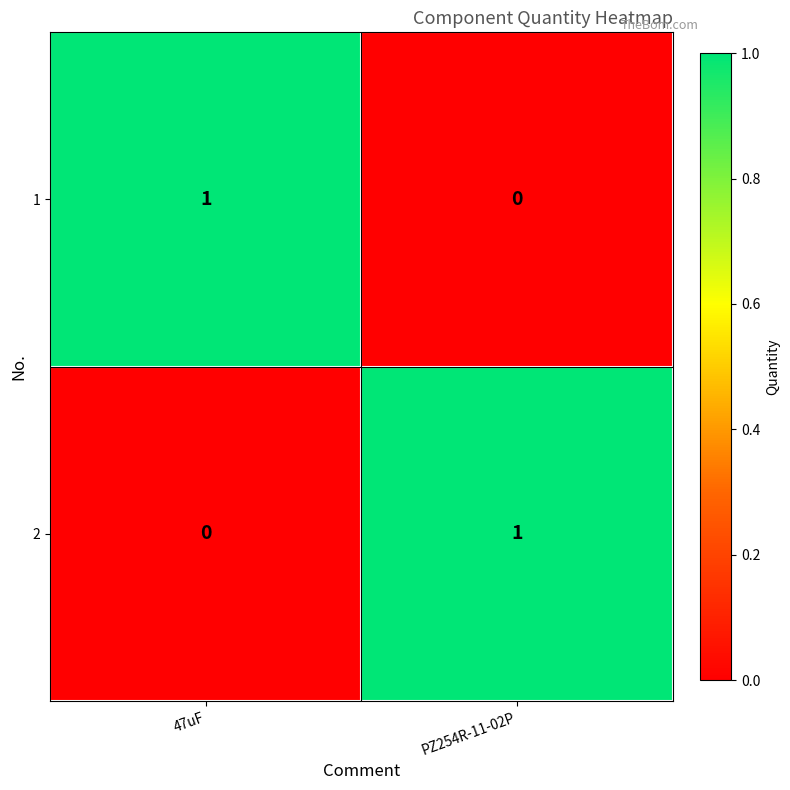

Reading left to right, what are all the values shown in this chart?

1: 47uF=1	PZ254R-11-02P=0
2: 47uF=0	PZ254R-11-02P=1